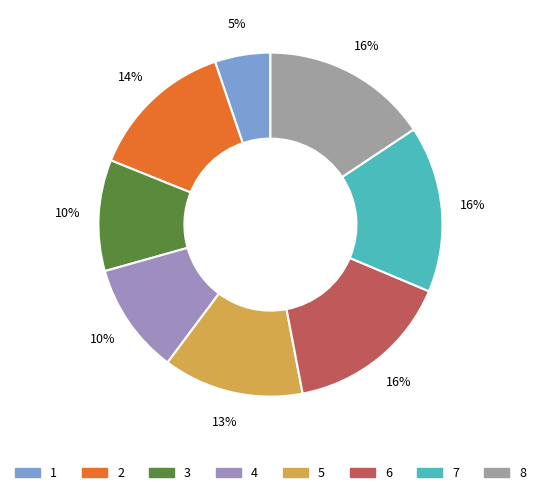

Which has a higher value, 2 or 6?

6